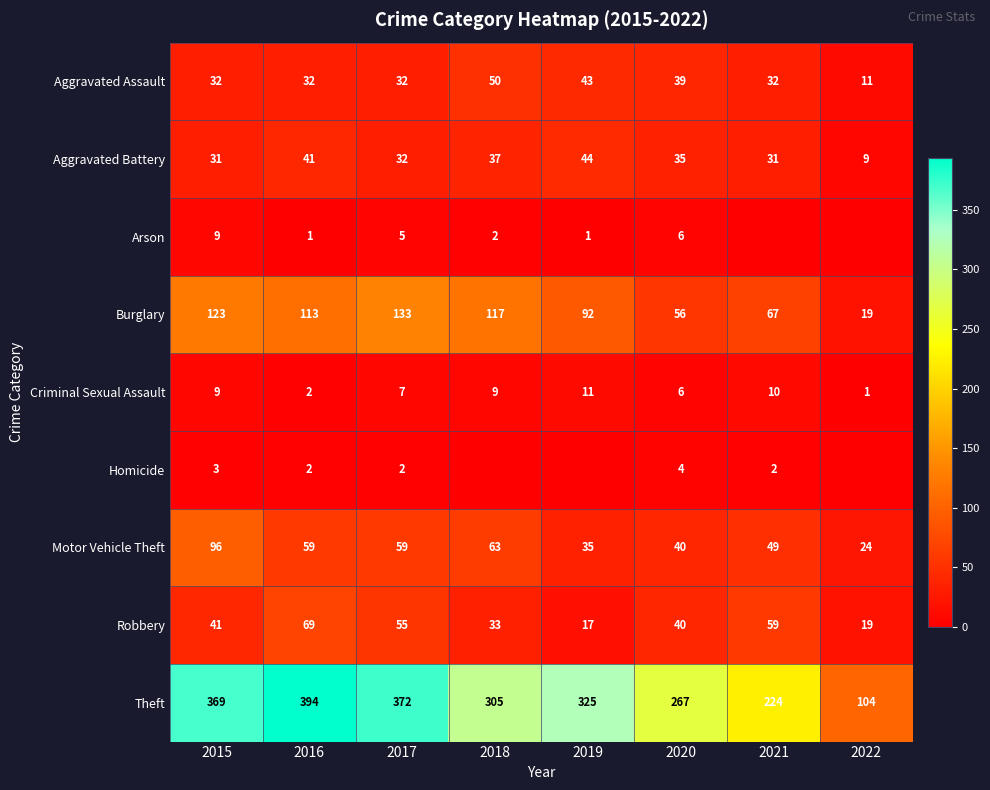

Where does the Burglary series first go above 113?

2015